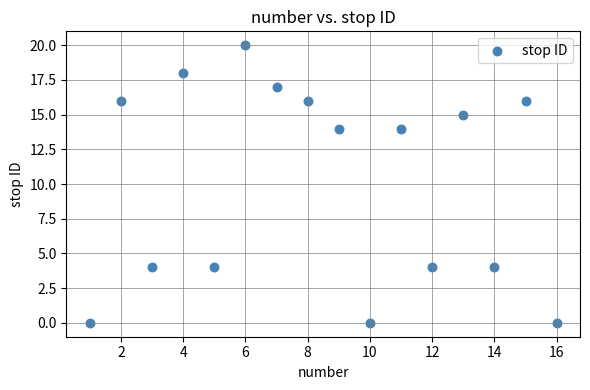

What is the range of Y values (max minus min)?

20